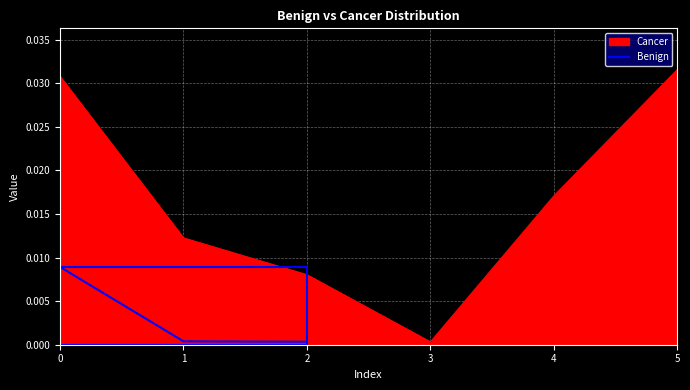

Which label corresponds to the smallest value in the chart?

2